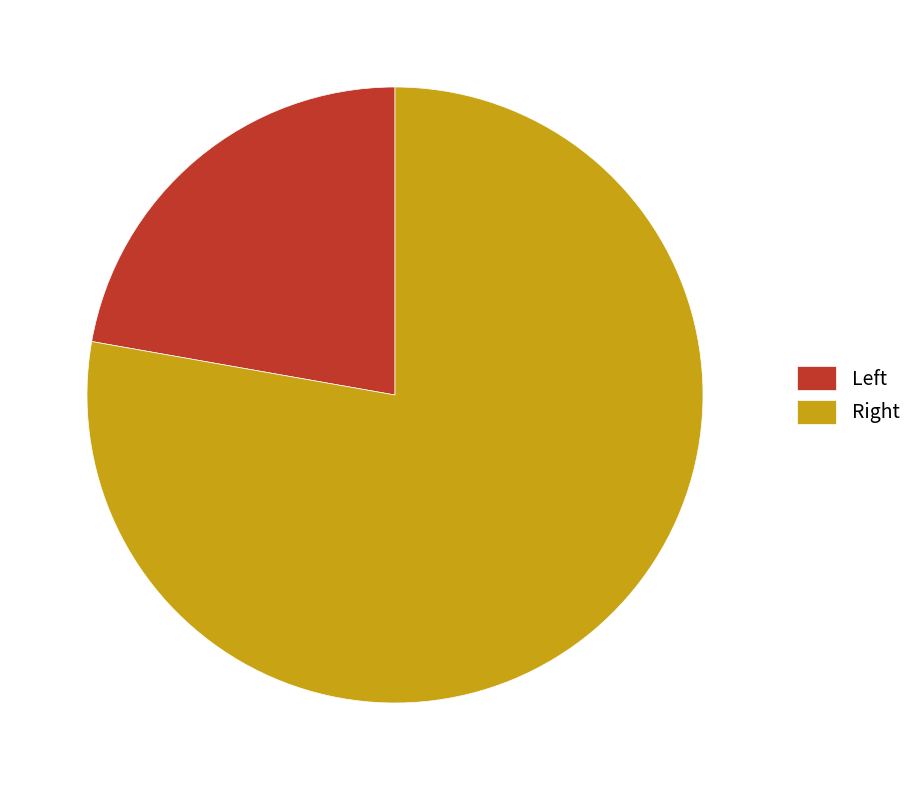

Count the number of slices in the pie.

2